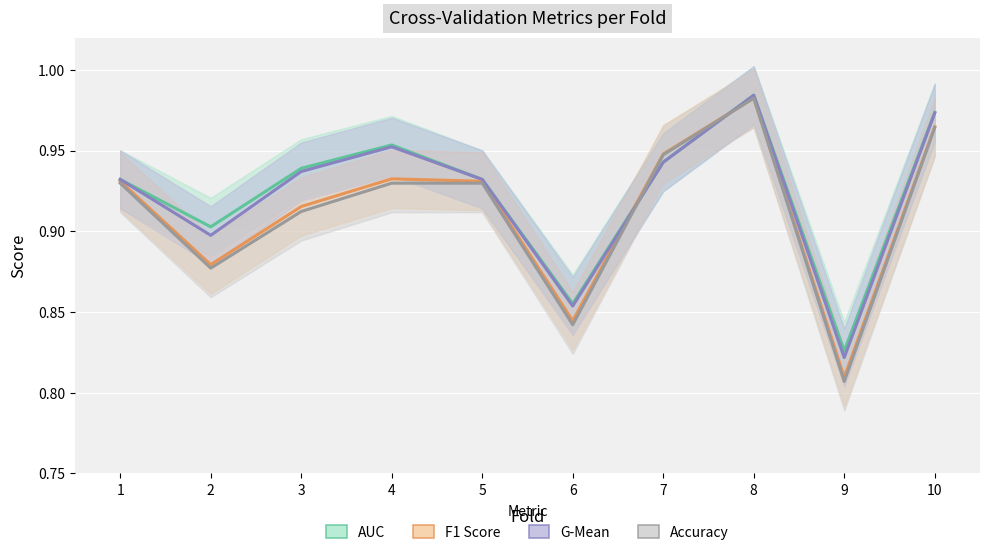

What is the difference between the maximum and second lowest values in the G-Mean series?

0.1